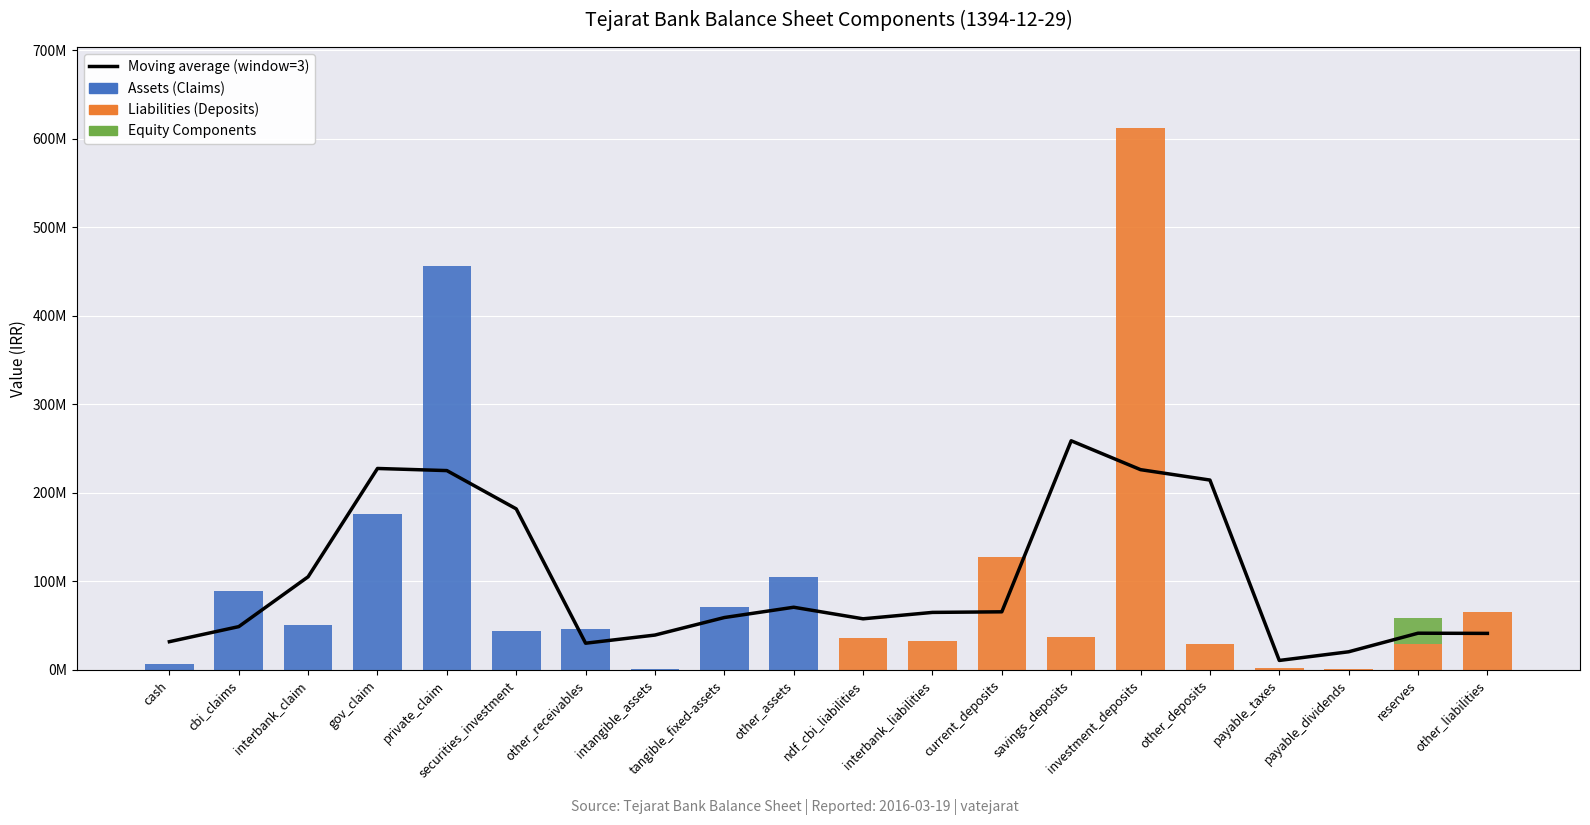

Which series has the widest spread of values?

Liabilities (Deposits)